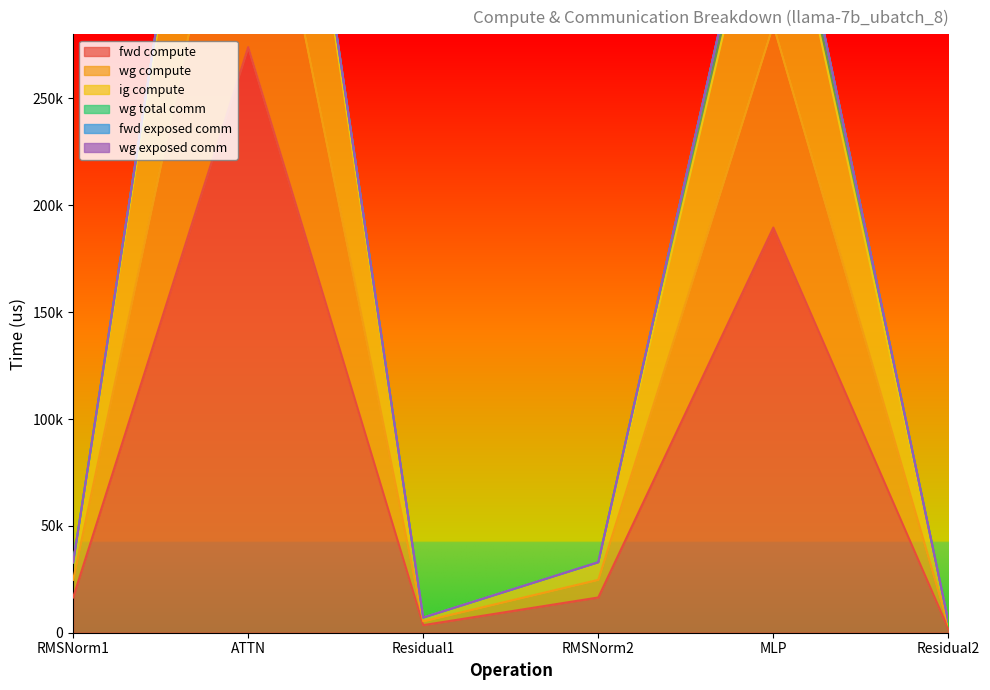

Rank the categories by fwd compute value from lowest to highest.

Residual2, Residual1, RMSNorm1, RMSNorm2, MLP, ATTN